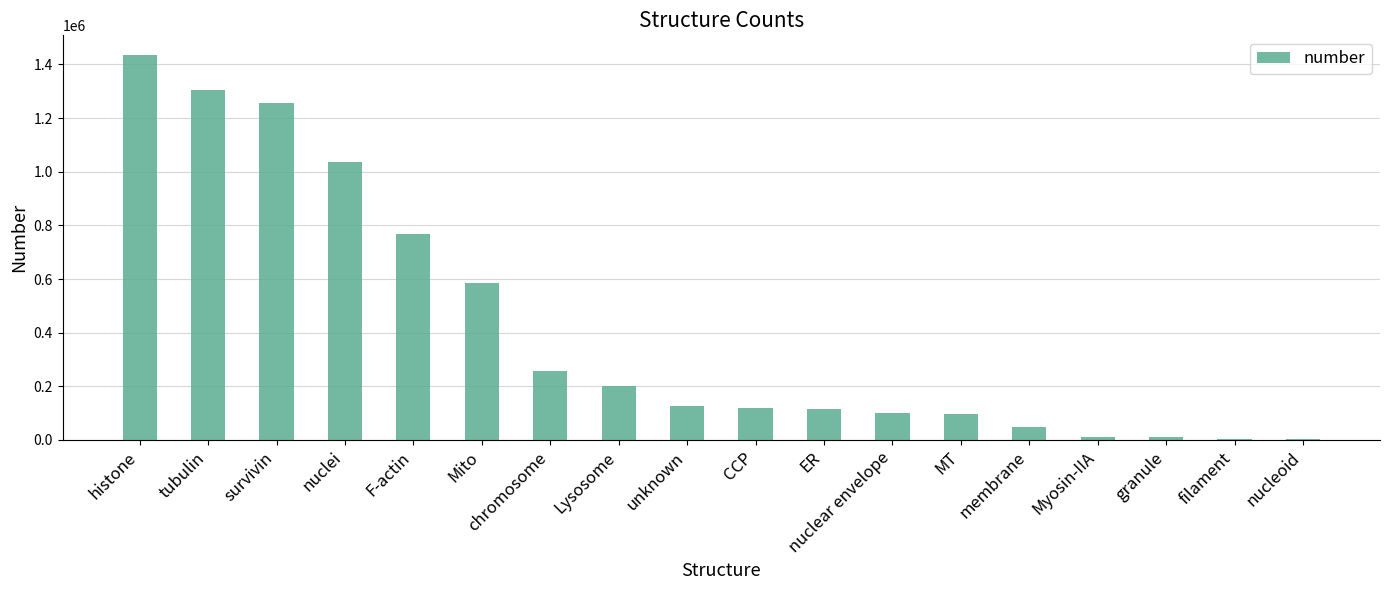

The chart shows a value of 31479 at MT. True or false?

False